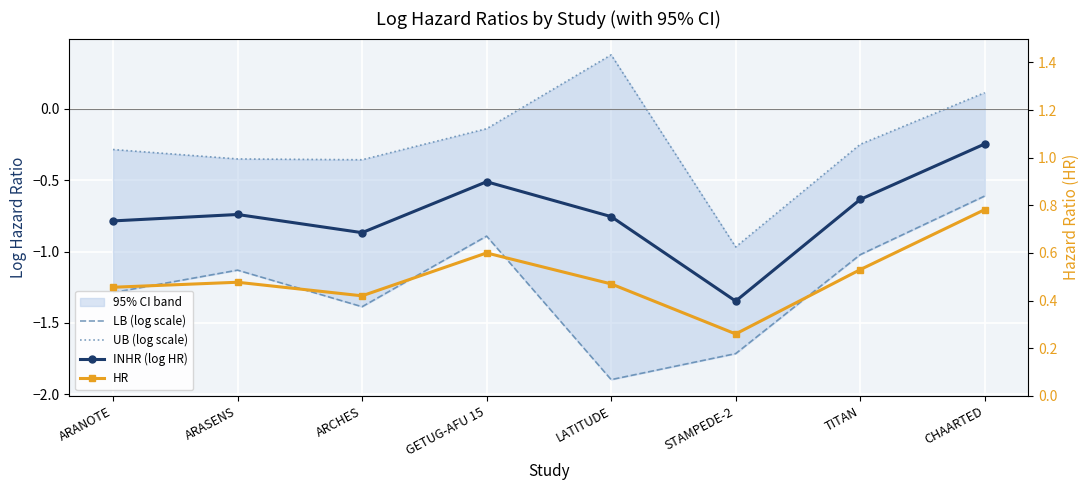

Rank the series by their average value, from highest to lowest.

HR, UB (log scale), INHR (log HR), LB (log scale)